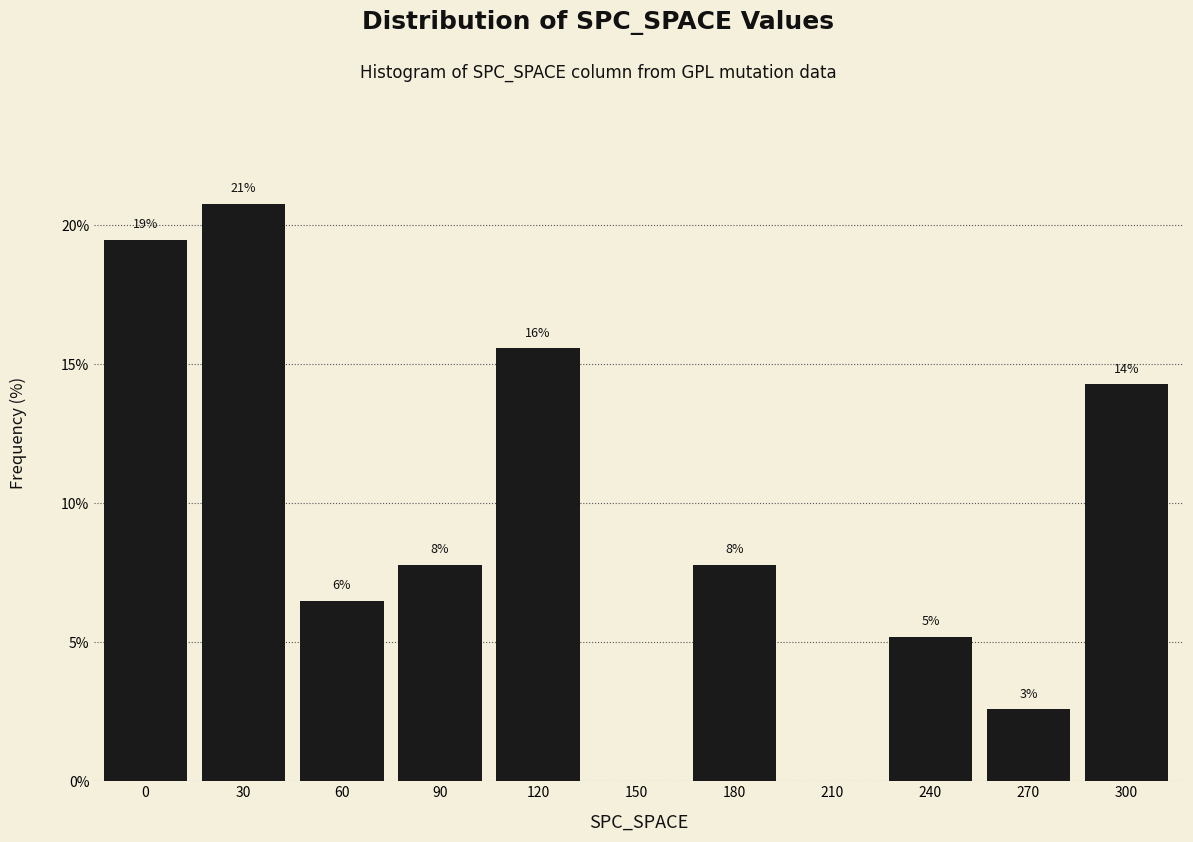

Are the bars horizontal?

No